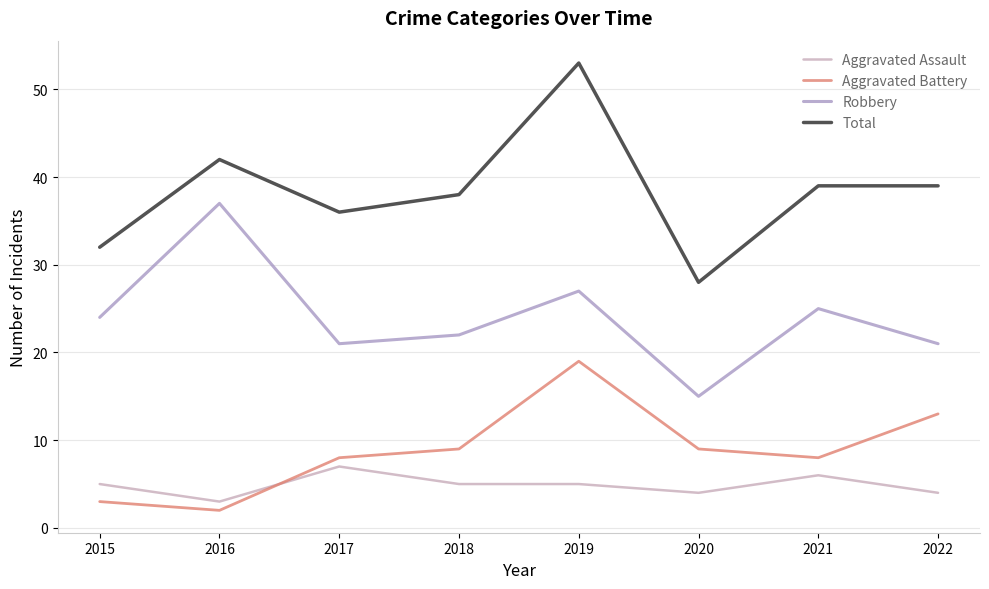

Read the Robbery value at 2016, to the nearest 10.

40